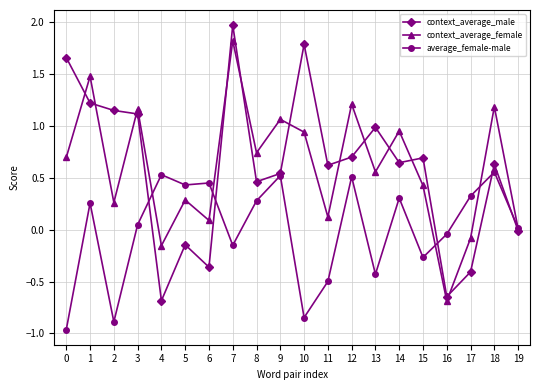

How many lines are shown in the chart?

3